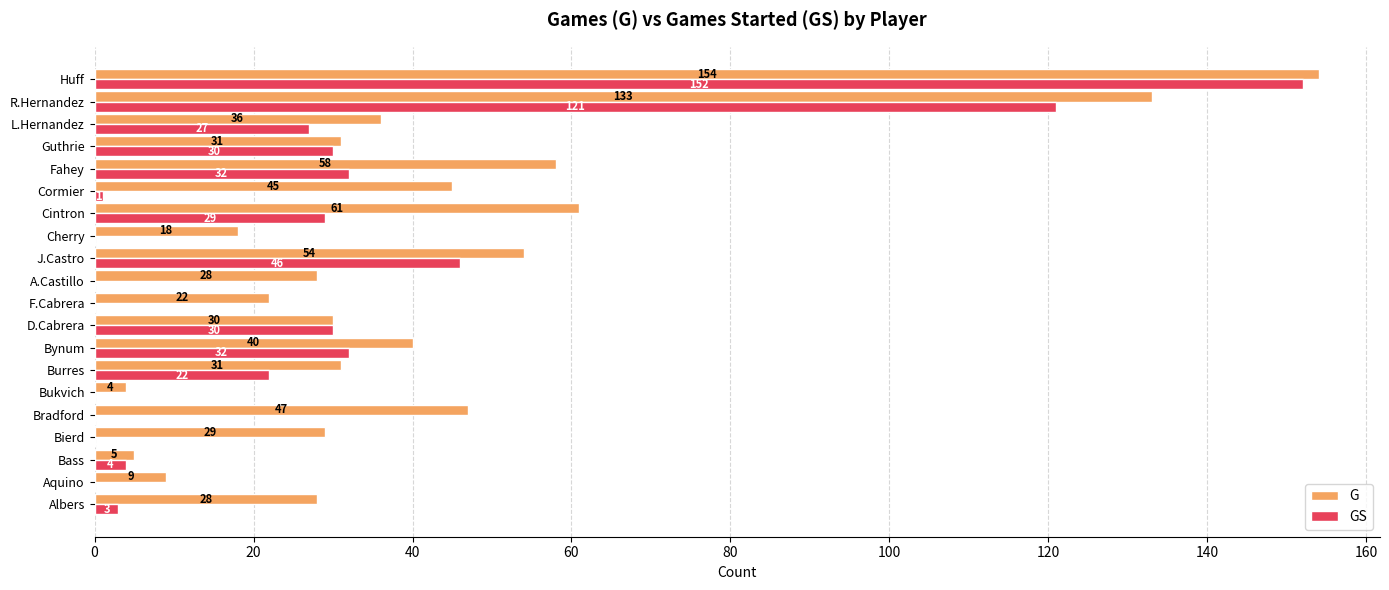

True or false: GS has a value of 27 at L.Hernandez.

True